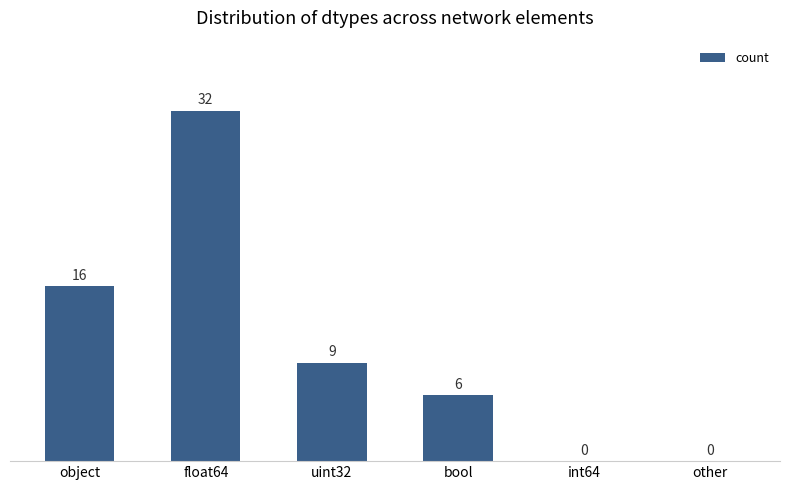

Reading right to left, what are all the values shown in this chart?

other=0	int64=0	bool=6	uint32=9	float64=32	object=16